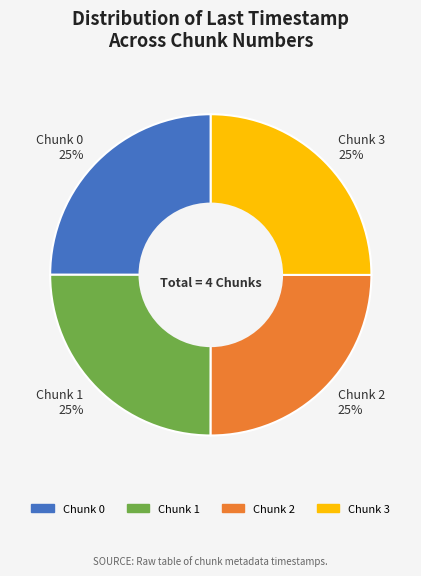

How many segments does this pie chart have?

4